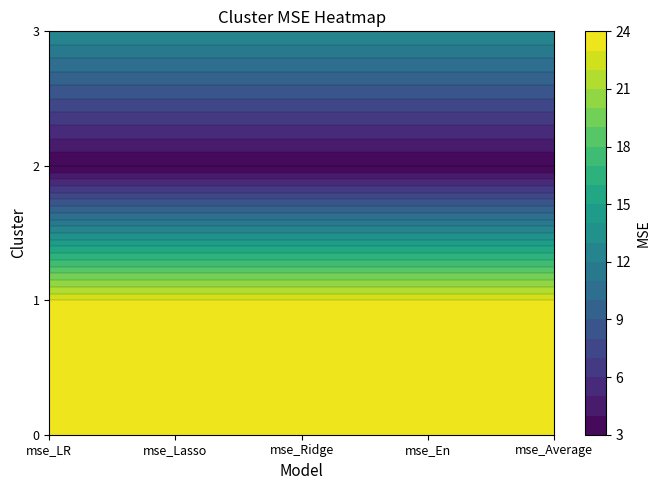

What is the sum of the 0 values at 0 and 4?

48